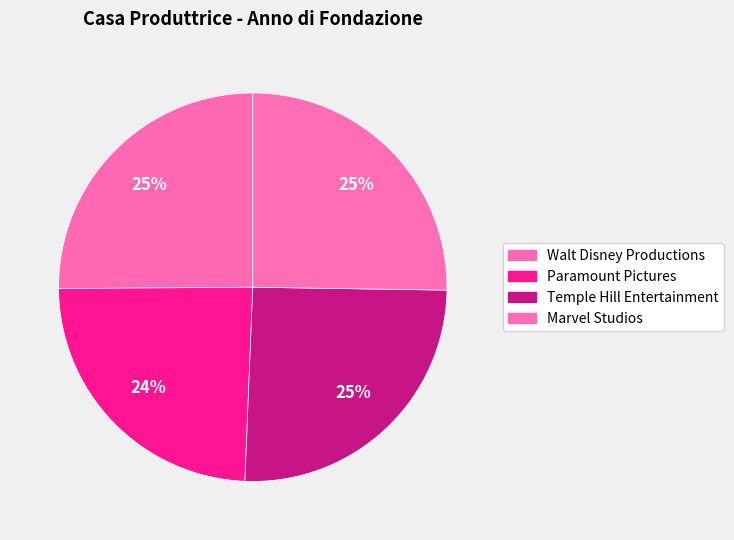

Rank the categories by value from lowest to highest.

PARP, WDP, MARVST, TEMPHE